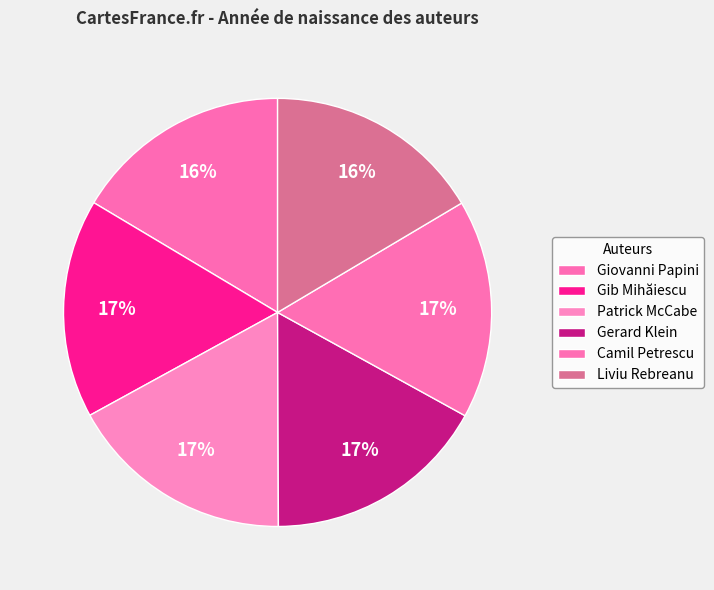

Count the number of slices in the pie.

6